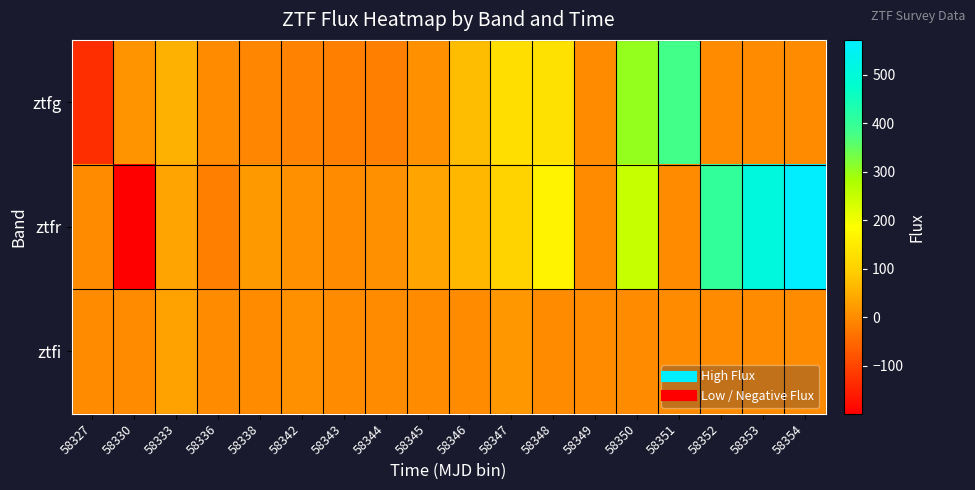

Reading right to left, extract all data points from this chart.

ztfg: 58354=0.0	58353=0.0	58352=0.0	58351=381.6	58350=302.7	58349=0.0	58348=131.6	58347=125.8	58346=69.5	58345=5.8	58344=-18.1	58343=-16.1	58342=-14.9	58338=-8.7	58336=0.0	58333=51.2	58330=9.3	58327=-131.2
ztfr: 58354=572.1	58353=506.7	58352=406.0	58351=0.0	58350=251.2	58349=0.0	58348=164.8	58347=103.1	58346=60.6	58345=32.9	58344=6.1	58343=0.0	58342=7.1	58338=19.3	58336=-16.7	58333=33.1	58330=-199.6	58327=0.0
ztfi: 58354=0.0	58353=0.0	58352=0.0	58351=0.0	58350=0.0	58349=0.0	58348=0.0	58347=16.7	58346=0.0	58345=0.0	58344=0.0	58343=0.0	58342=7.1	58338=0.0	58336=0.0	58333=31.8	58330=0.0	58327=0.0